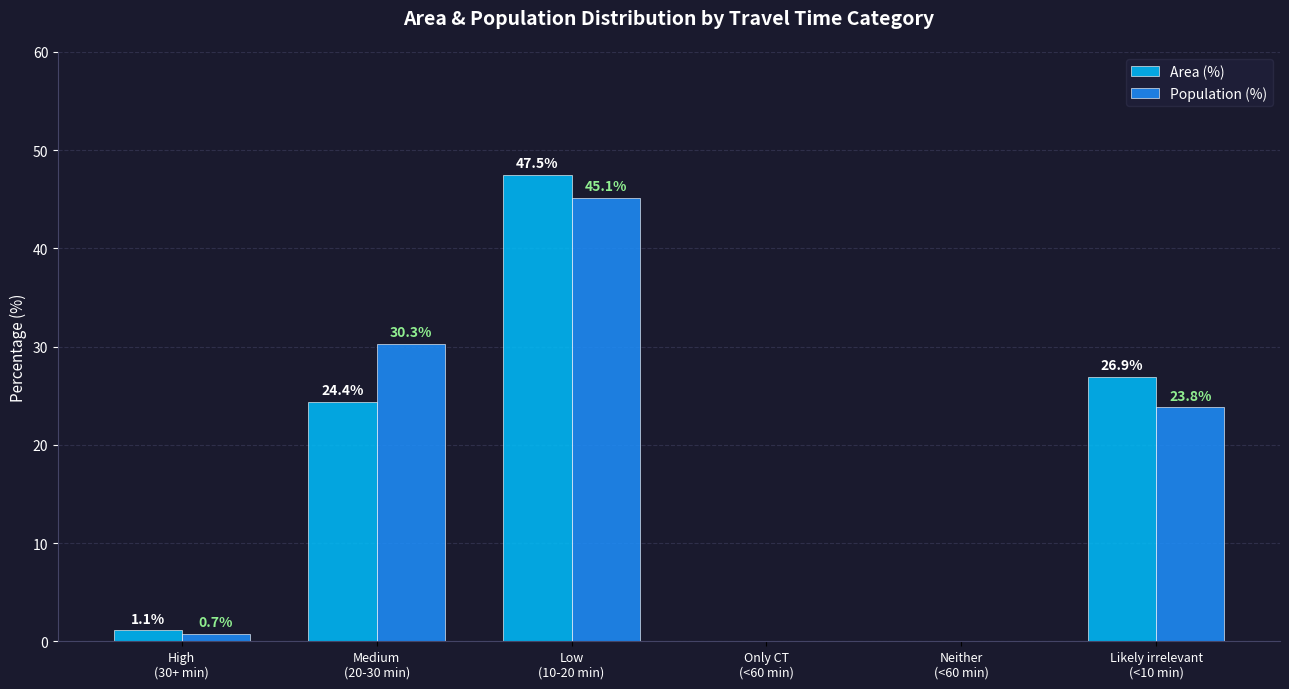

Where is Area (%) nearest to the value 23?

Medium
(20-30 min)